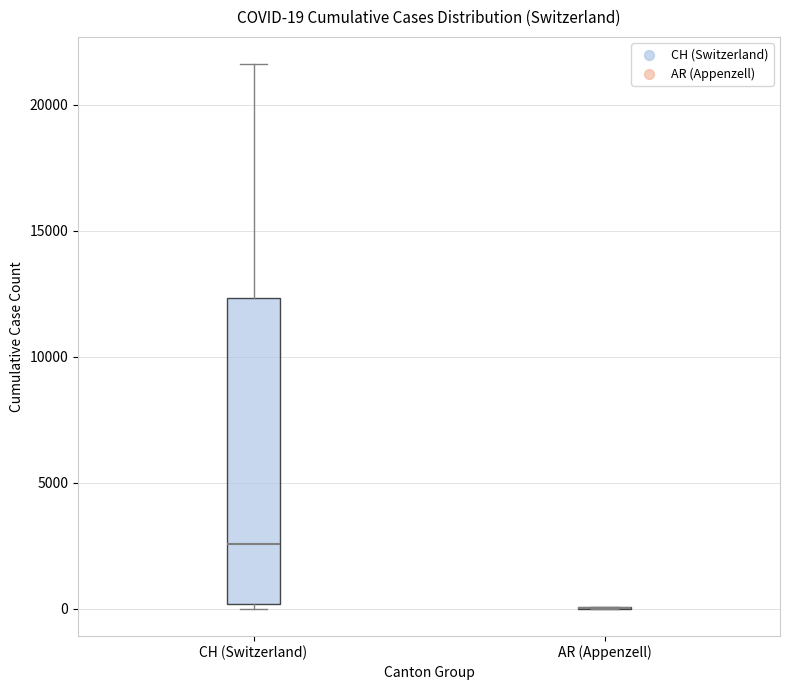

Comparing the boxes themselves (not the whiskers), which one is the tallest?

CH (Switzerland)